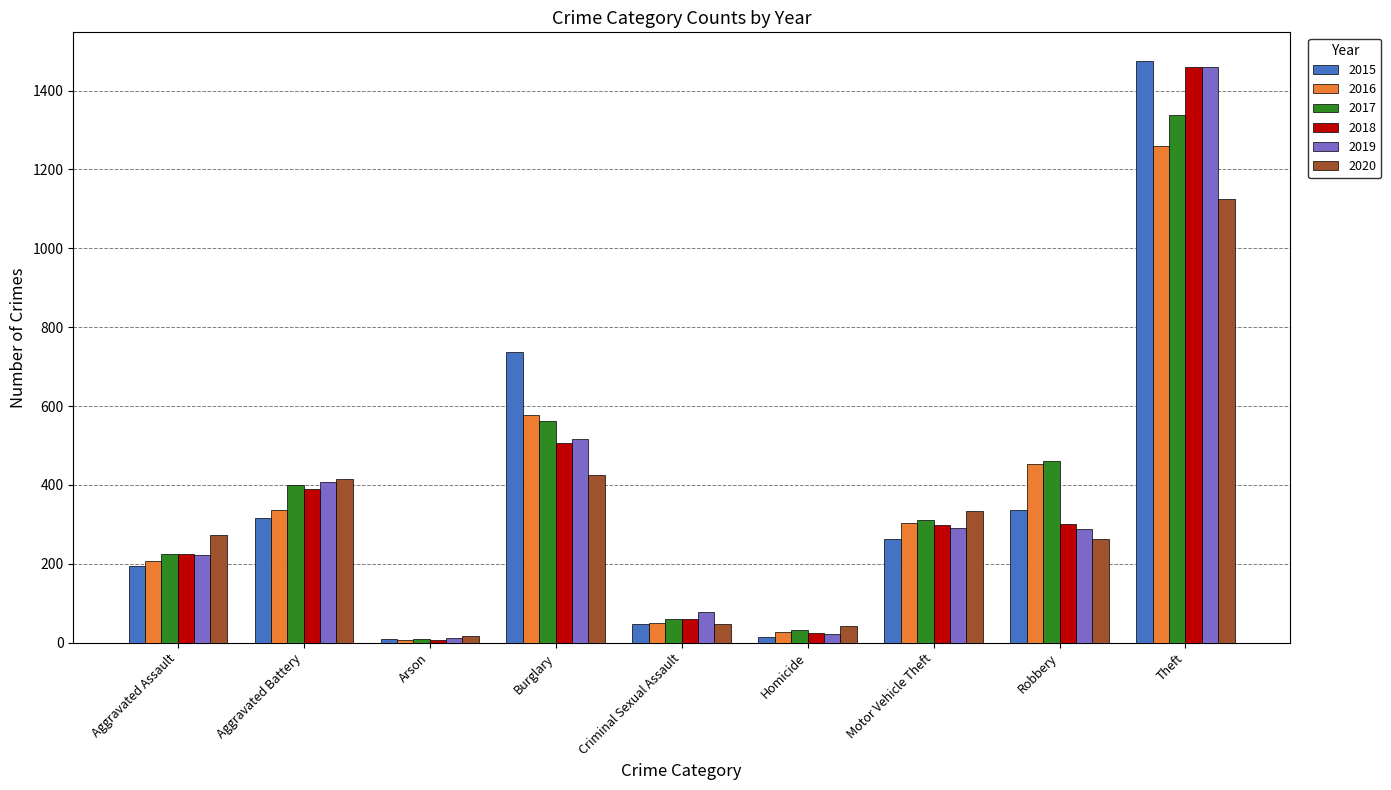

What is the average value of the 2020 series?

327